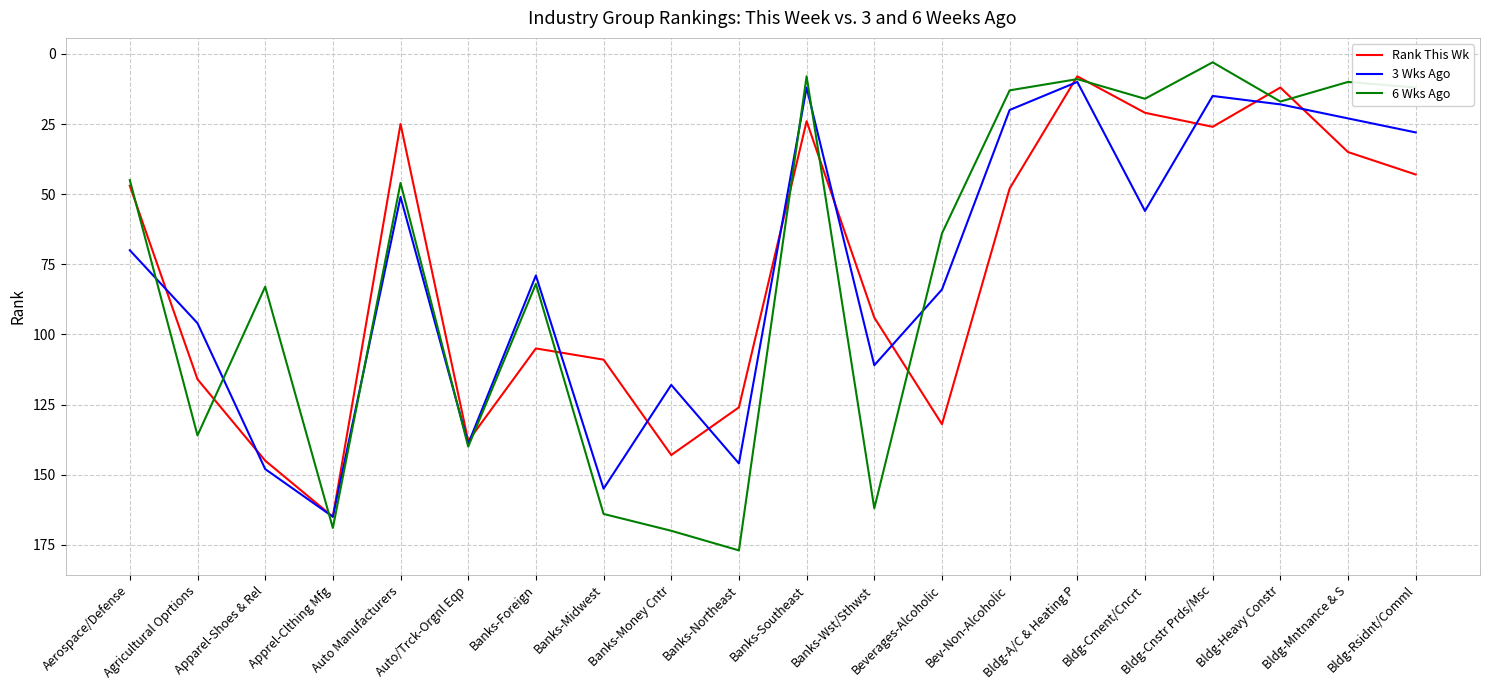

The 3 Wks Ago series shows 139 at Auto/Trck-Orgnl Eqp. True or false?

True